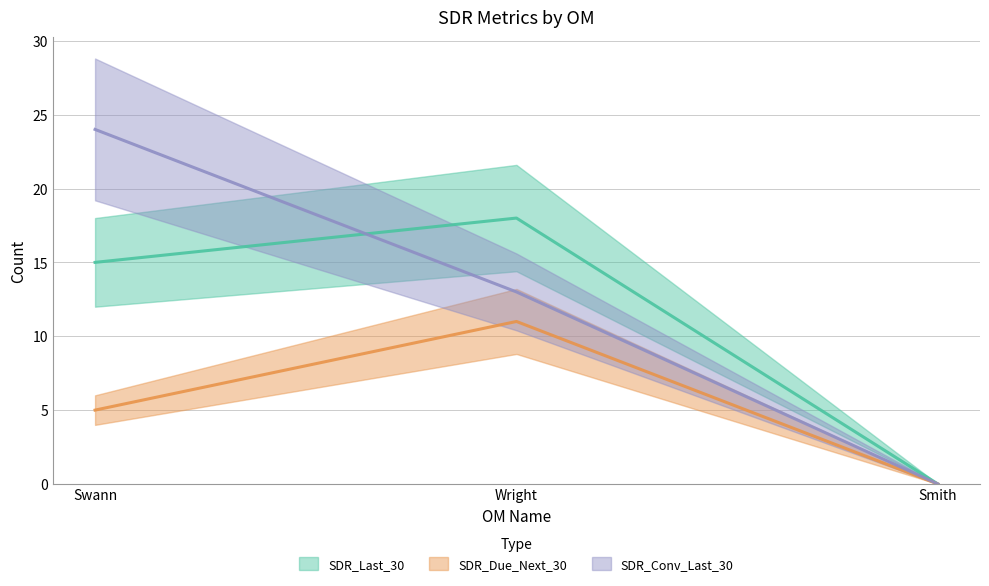

At which label does SDR_Due_Next_30 reach its peak?

Wright